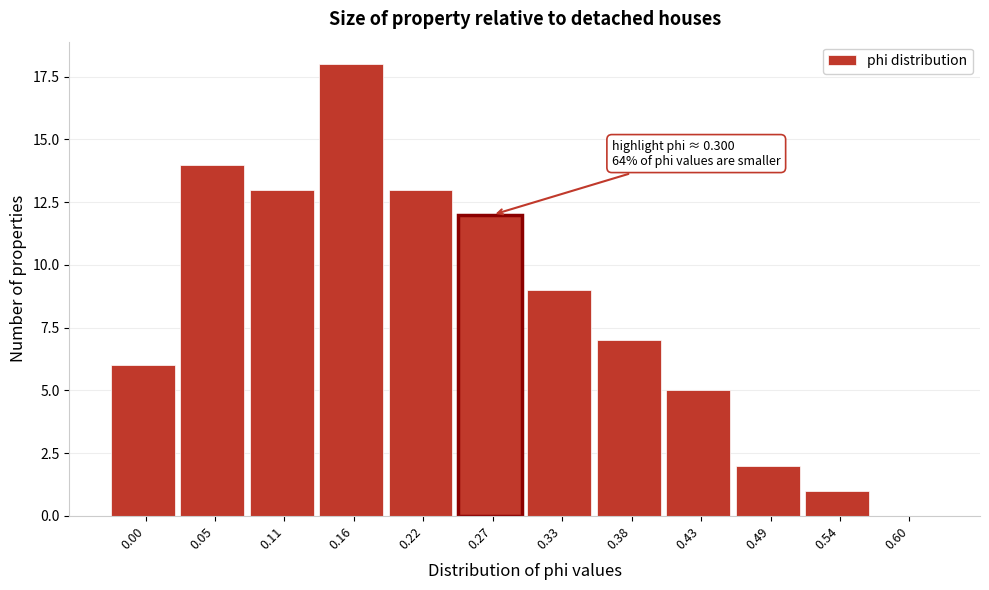

Reading left to right, what are all the values shown in this chart?

0.00=6	0.05=14	0.11=13	0.16=18	0.22=13	0.27=12	0.33=9	0.38=7	0.43=5	0.49=2	0.54=1	0.60=0